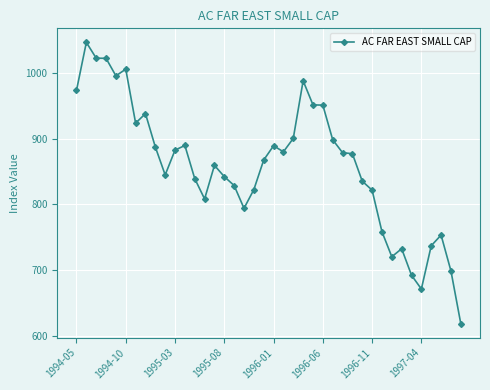

What is the greatest value displayed?

1046.5